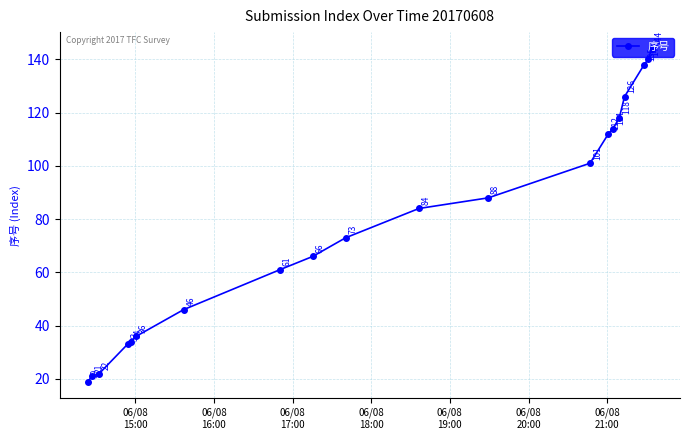

What is the minimum value shown in the chart?

19